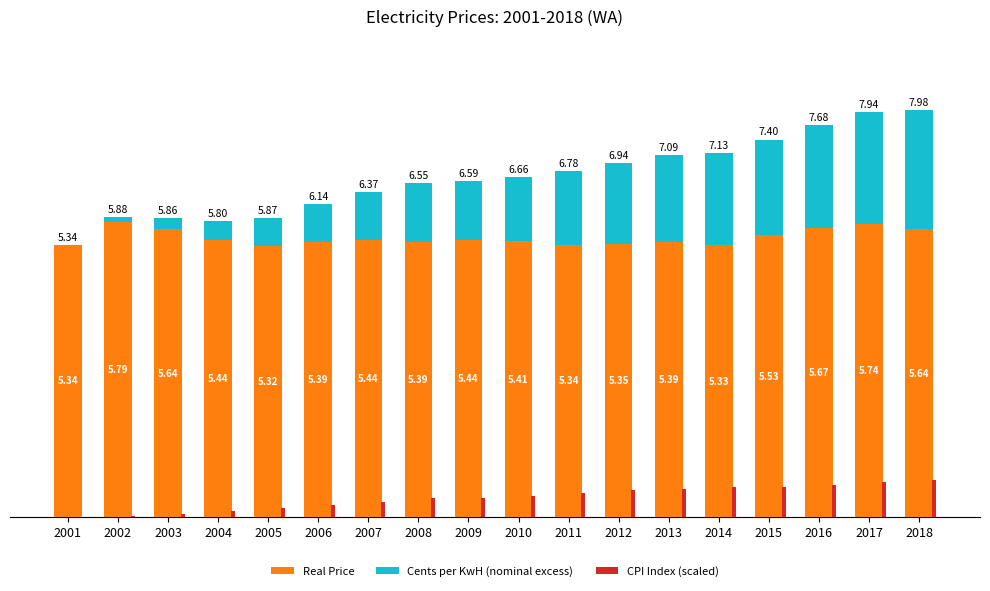

How many data points does each series have?

18